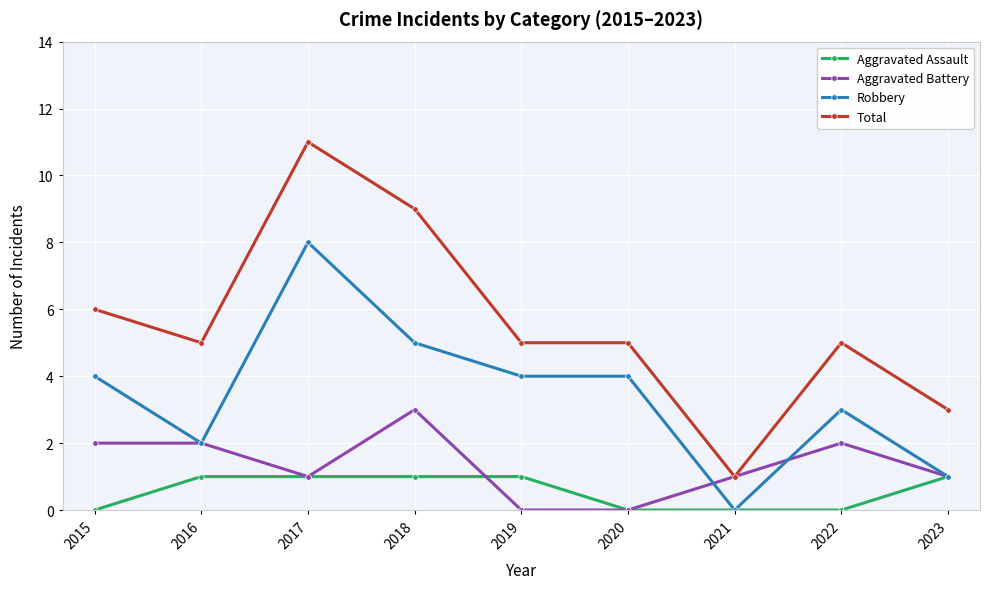

The value of Robbery at 2017 is 4. True or false?

False